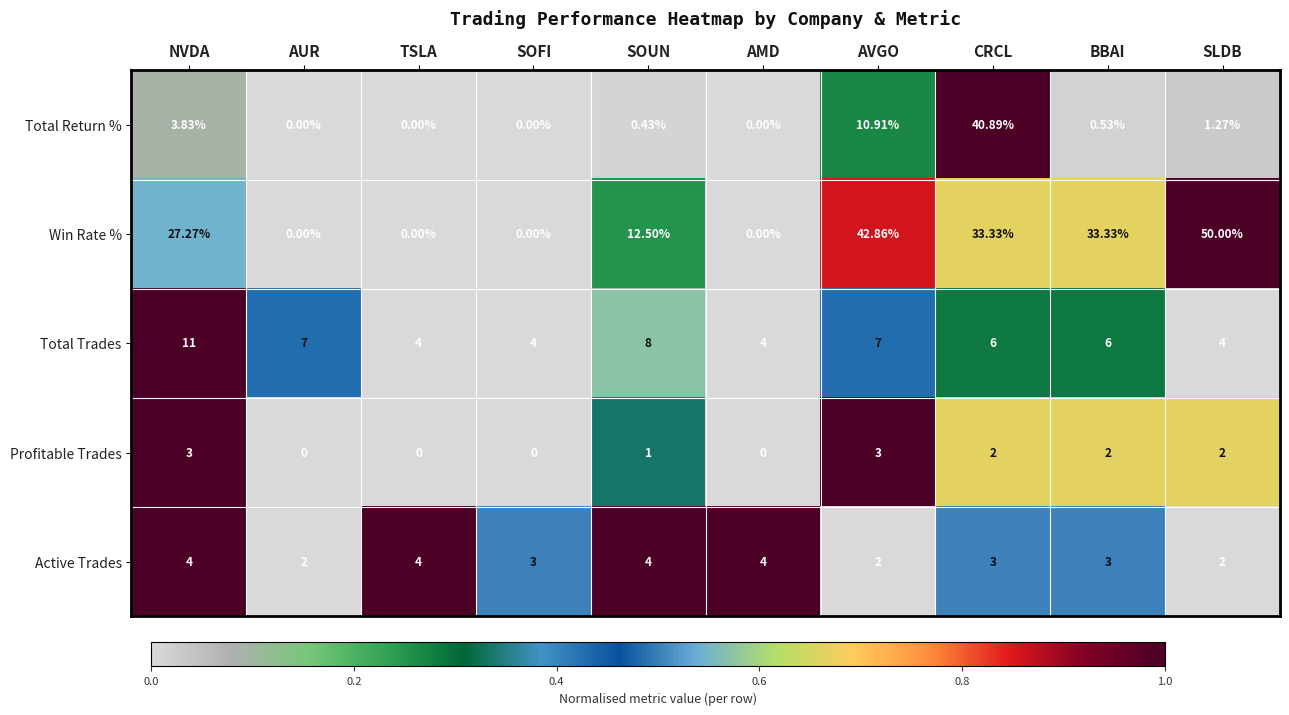

Between NVDA and AMD, which series saw the biggest shift?

Win Rate %